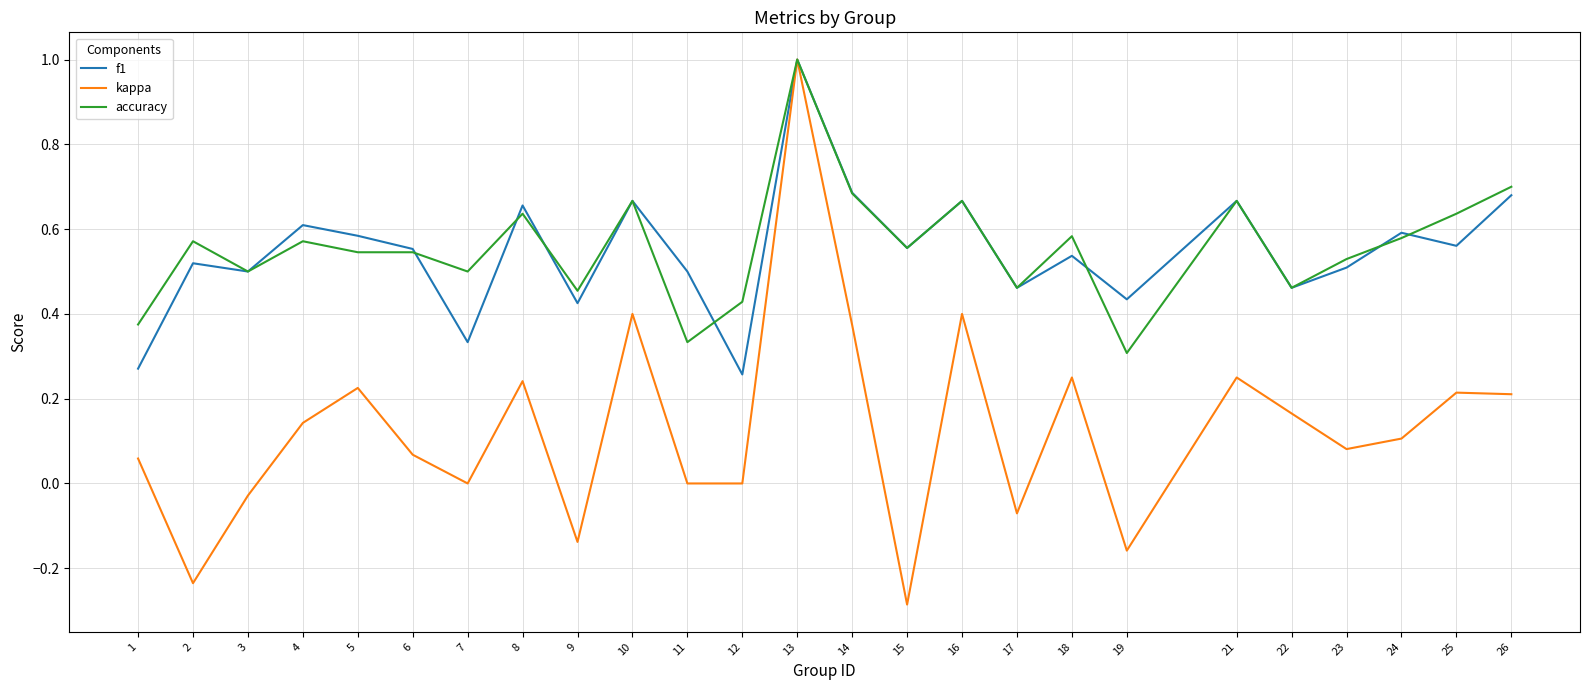

What are all the series names shown in the legend?

f1, kappa, accuracy